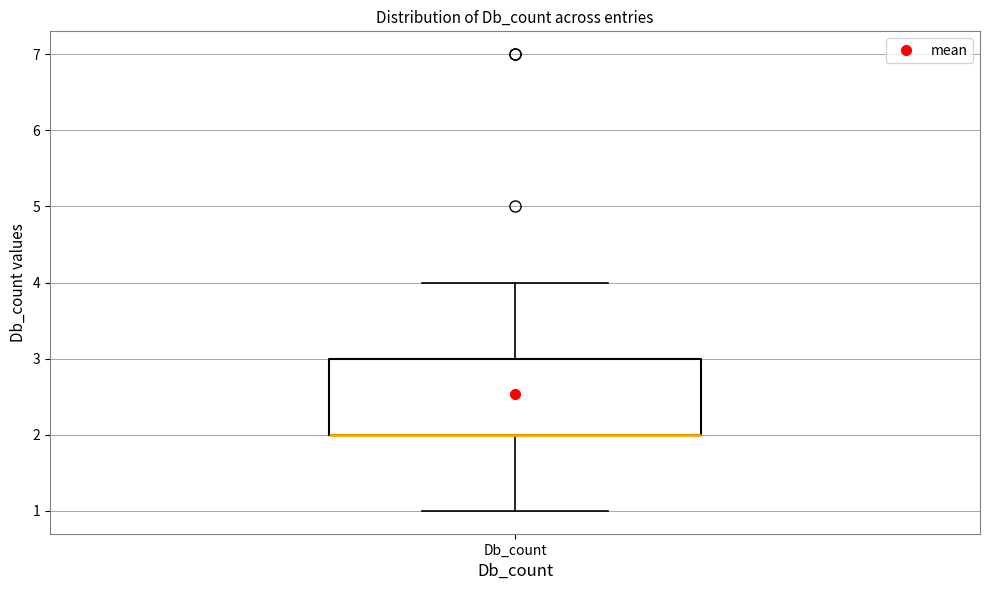

Transcribe this box plot: give where the median line is, the range the box spans, and where the two whiskers end, as read against the y-axis. The values are not printed on the chart, so give them approximately, as read against the axis.

median 2 (drawn on the box's lower edge), box 2 to 3, whiskers 1 to 4